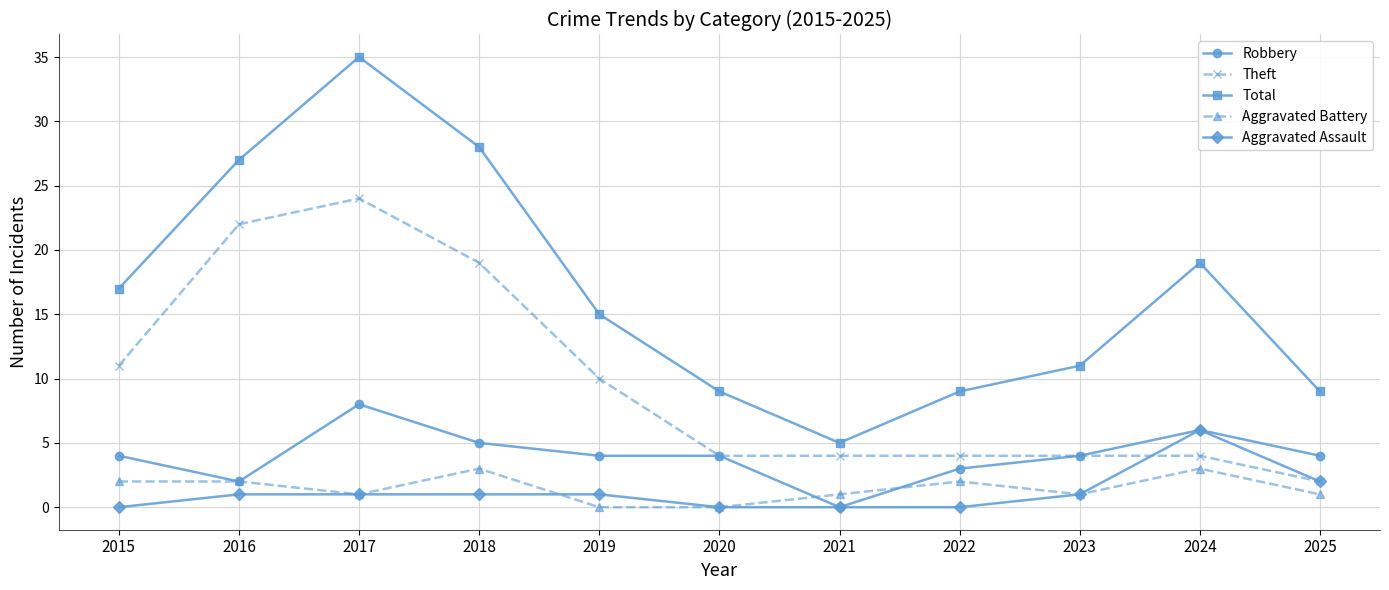

Is this an area chart (filled region under the line)?

No